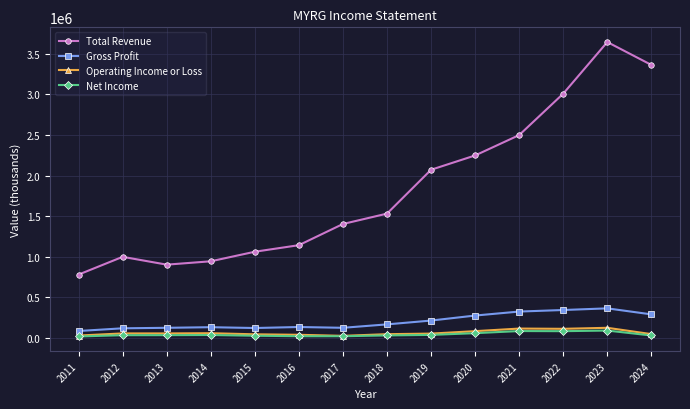

Which series has the widest spread of values?

Total Revenue